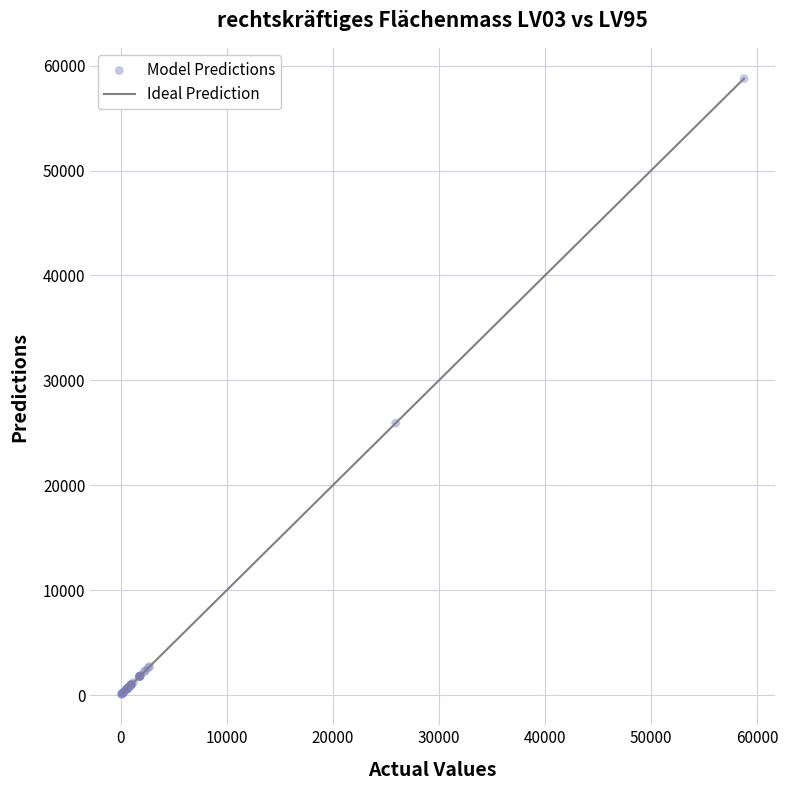

What Y value in the scatter plot is closest to 29411?

25916